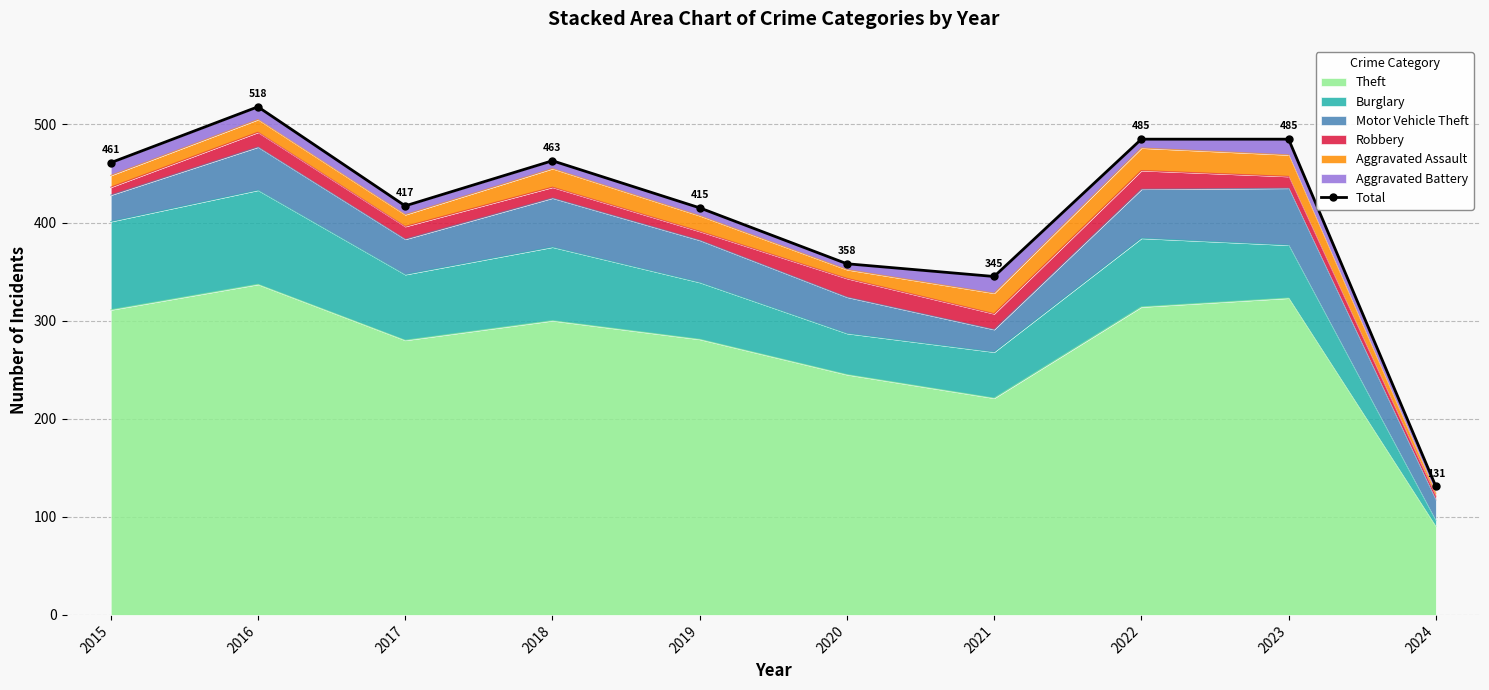

What is the value of the 2nd point from the left?

518